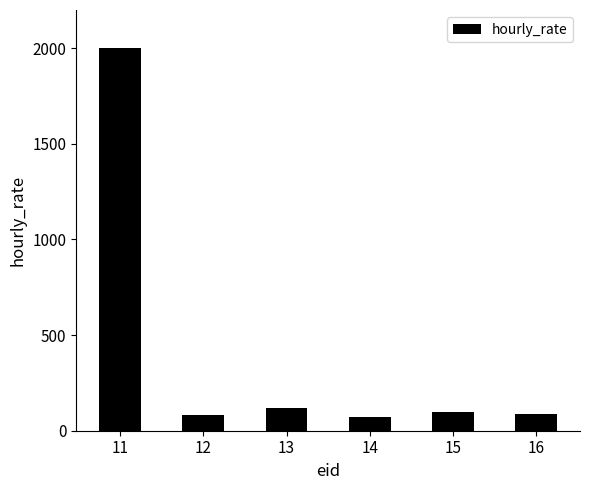

Between 11 and 13, which is larger?

11